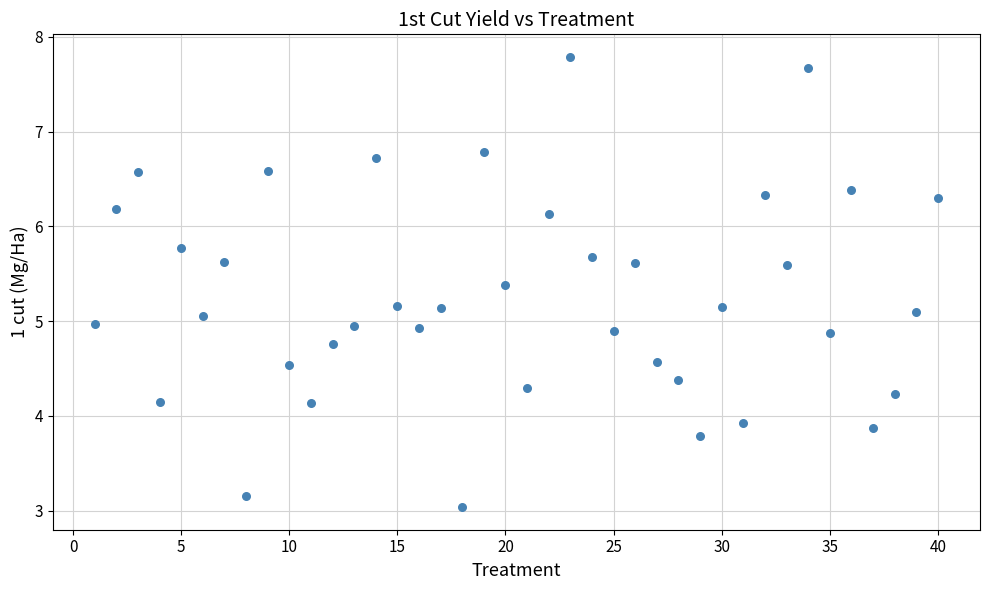

What is the range of Y values (max minus min)?

4.8